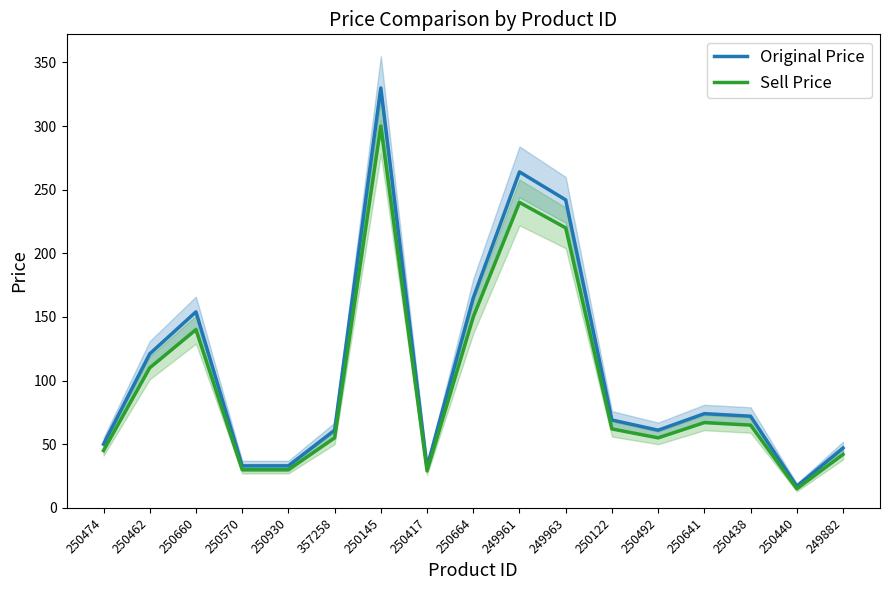

Which series changed the most between 250145 and 250664?

Original Price